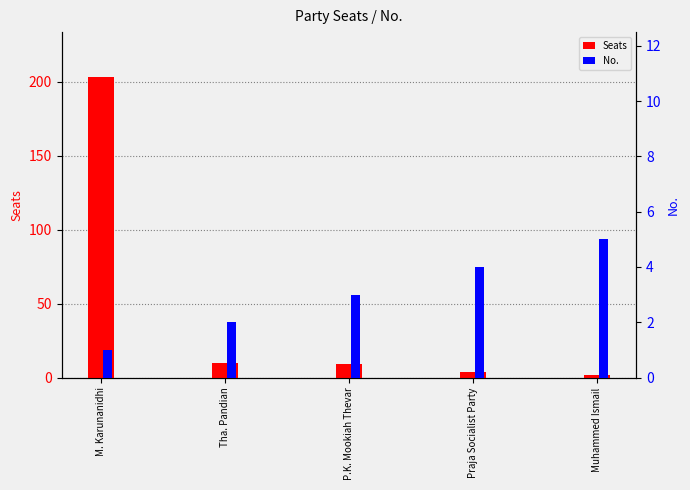

How many data points in Seats are above 9?

2